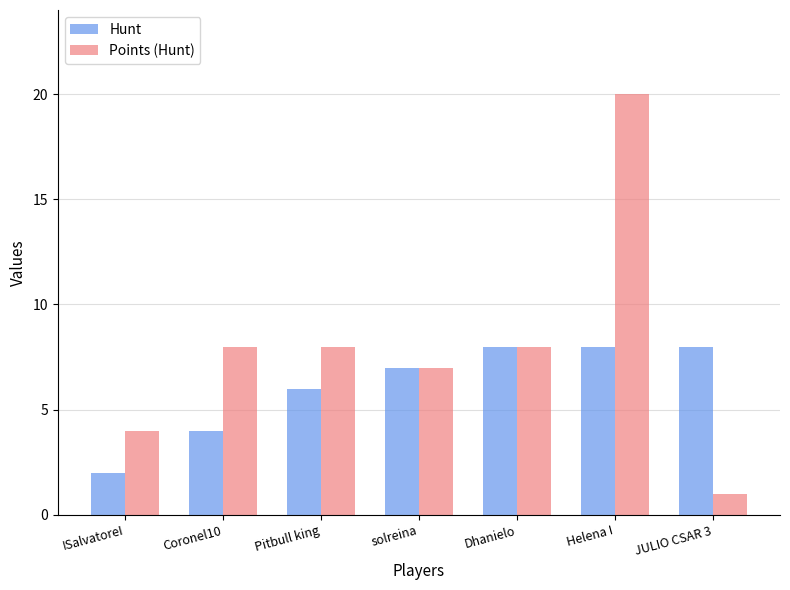

What is the spread (max minus min) of values at Helena I?

12